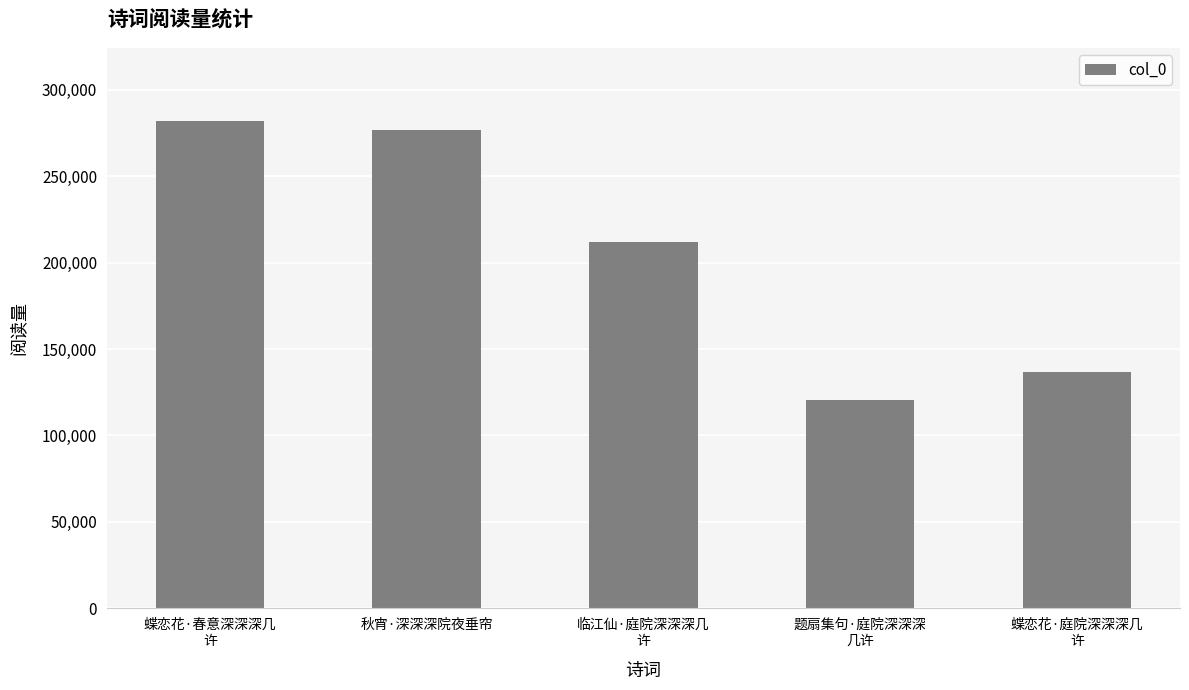

What is the difference between the second highest and second lowest values?

139708